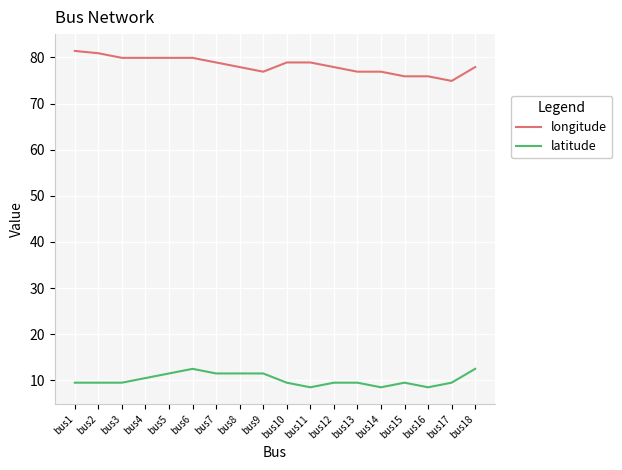

What is the smallest value displayed?

8.5